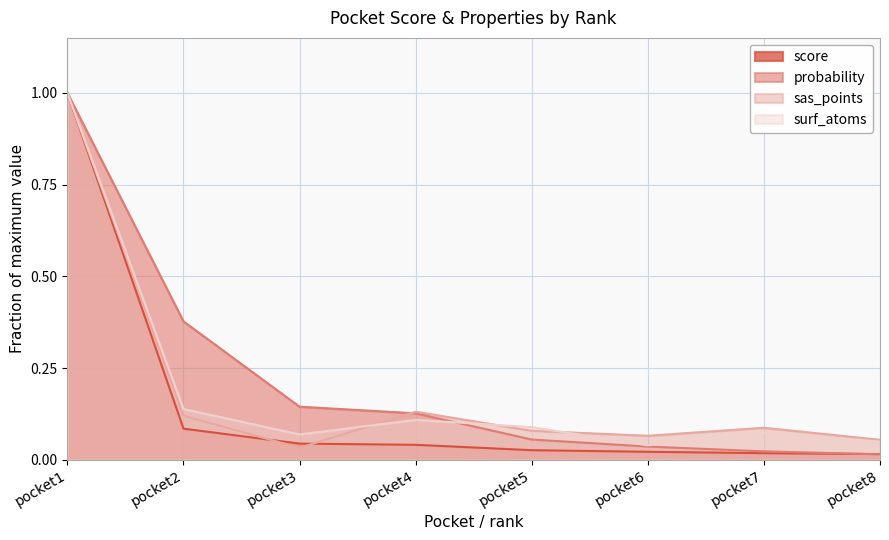

What is the total value across all series at pocket1?

4.0